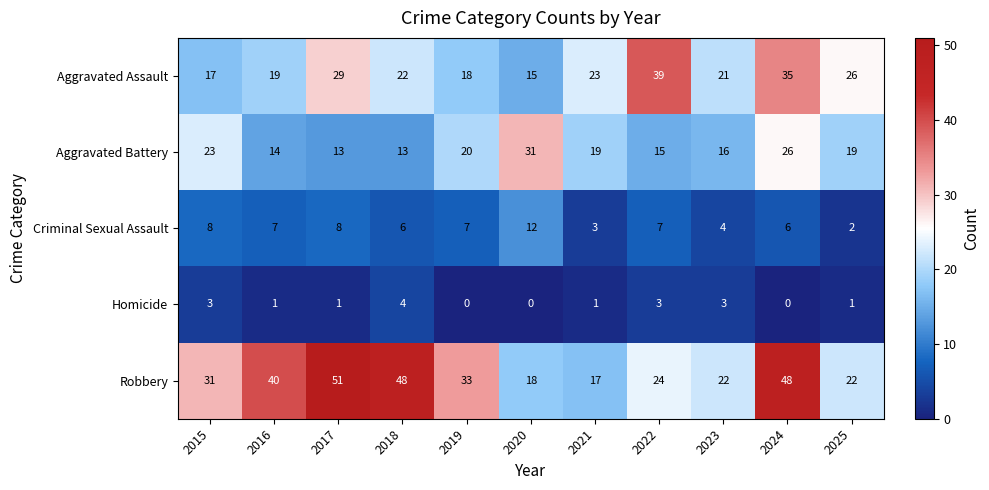

Count the number of categories in the chart.

11